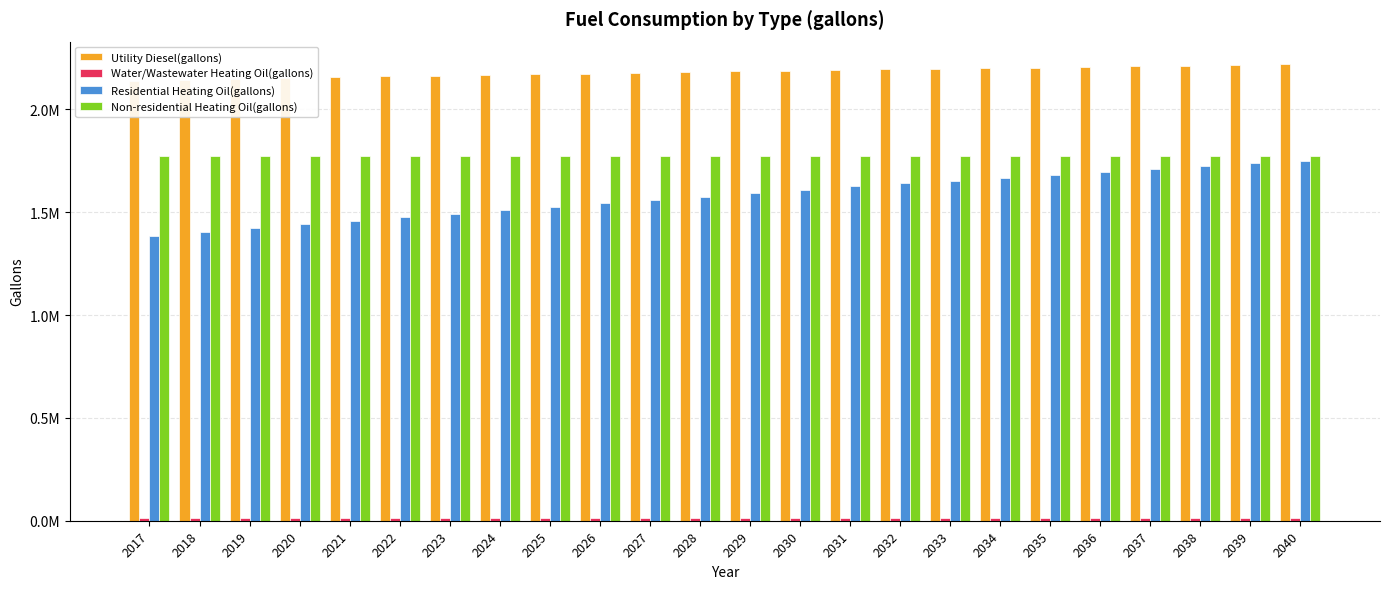

Reading left to right, list all the values displayed in this chart.

Utility Diesel(gallons): 2017=2140148.6	2018=2144392.5	2019=2148636.3	2020=2152637.6	2021=2156457.0	2022=2160094.6	2023=2163610.9	2024=2167127.2	2025=2170643.5	2026=2174099.2	2027=2177433.6	2028=2180707.4	2029=2184648.1	2030=2188467.5	2031=2191983.8	2032=2194893.9	2033=2197622.1	2034=2200350.2	2035=2203199.6	2036=2206291.6	2037=2209626.0	2038=2212839.2	2039=2215749.2	2040=2218416.8
Water/Wastewater Heating Oil(gallons): 2017=14006.1	2018=14069.5	2019=14132.3	2020=14192.5	2021=14249.0	2022=14303.6	2023=14356.3	2024=14408.8	2025=14460.7	2026=14512.3	2027=14562.1	2028=14610.6	2029=14669.9	2030=14726.4	2031=14779.3	2032=14822.8	2033=14863.4	2034=14903.8	2035=14946.3	2036=14992.7	2037=15042.5	2038=15090.6	2039=15133.9	2040=15173.5
Residential Heating Oil(gallons): 2017=1382989.2	2018=1402946.9	2019=1422904.7	2020=1441615.1	2021=1459078.1	2022=1476541.1	2023=1492756.8	2024=1510219.8	2025=1526435.5	2026=1542651.2	2027=1557619.5	2028=1573835.1	2029=1592545.5	2030=1610008.6	2031=1626224.2	2032=1641192.5	2033=1653666.1	2034=1666139.7	2035=1679860.7	2036=1694829.0	2037=1709797.3	2038=1724765.6	2039=1738486.6	2040=1750960.1
Non-residential Heating Oil(gallons): 2017=1774403.0	2018=1774403.0	2019=1774403.0	2020=1774403.0	2021=1774403.0	2022=1774403.0	2023=1774403.0	2024=1774403.0	2025=1774403.0	2026=1774403.0	2027=1774403.0	2028=1774403.0	2029=1774403.0	2030=1774403.0	2031=1774403.0	2032=1774403.0	2033=1774403.0	2034=1774403.0	2035=1774403.0	2036=1774403.0	2037=1774403.0	2038=1774403.0	2039=1774403.0	2040=1774403.0